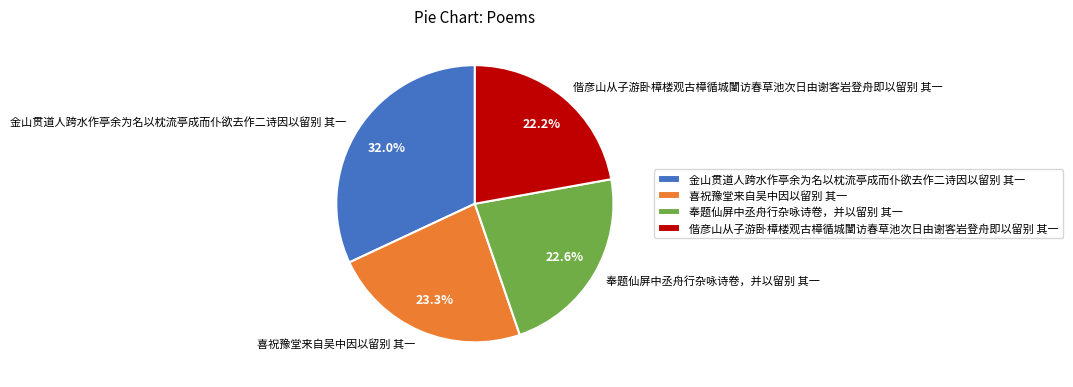

Count the number of slices in the pie.

4